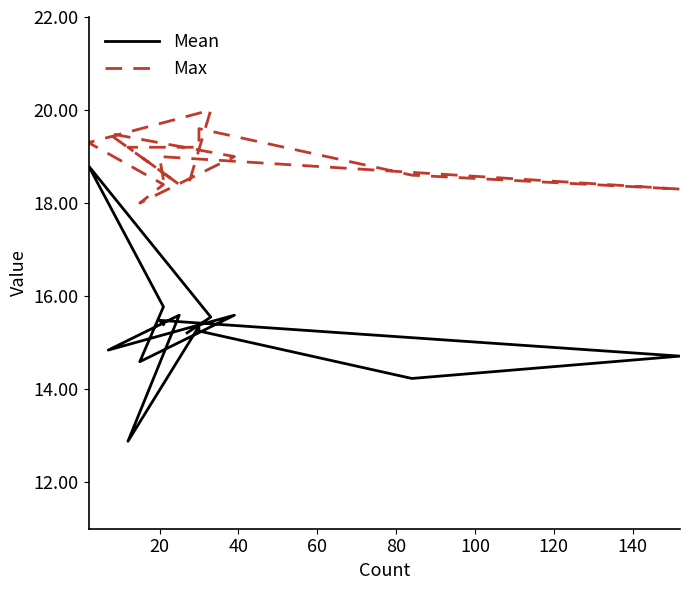

What is the difference between the maximum and minimum values in the Mean series?

5.9